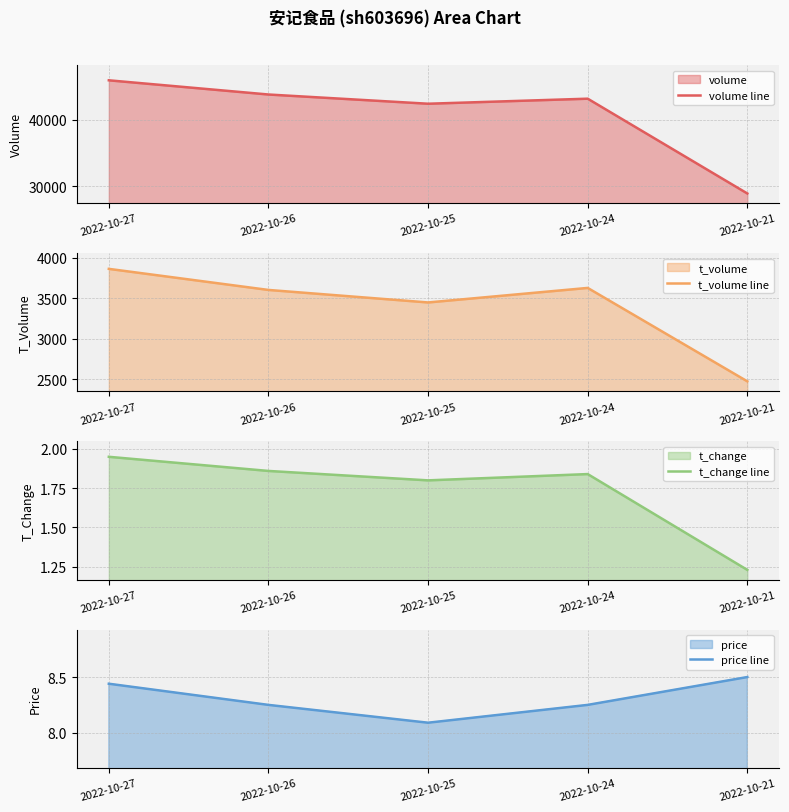

Which series changed the most between 2022-10-26 and 2022-10-21?

volume line